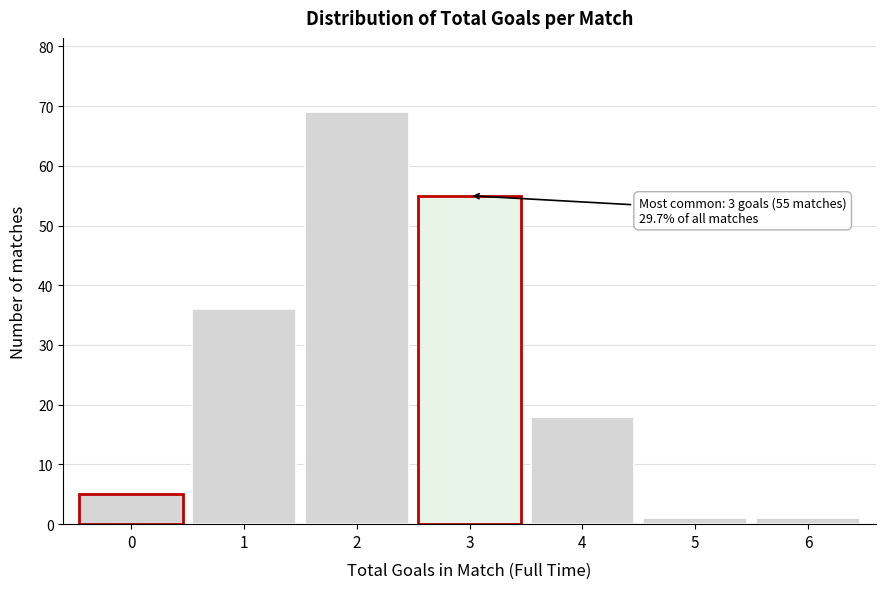

Reading right to left, transcribe all the data shown in this chart.

1	1	18	55	69	36	5